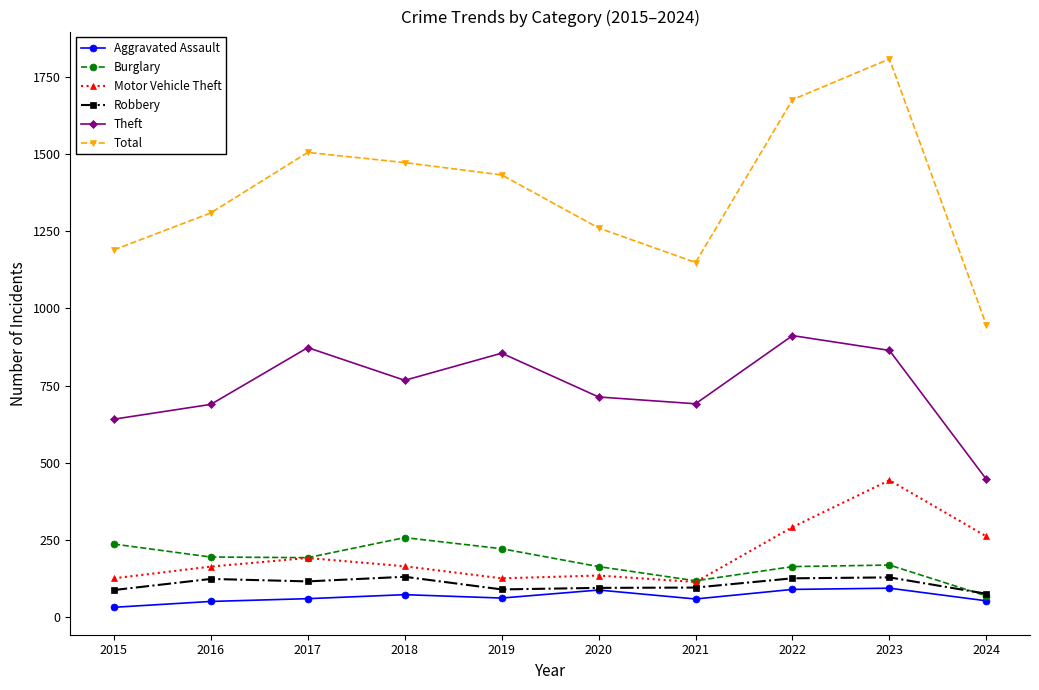

What is the difference between the highest and lowest values at 2024?

894